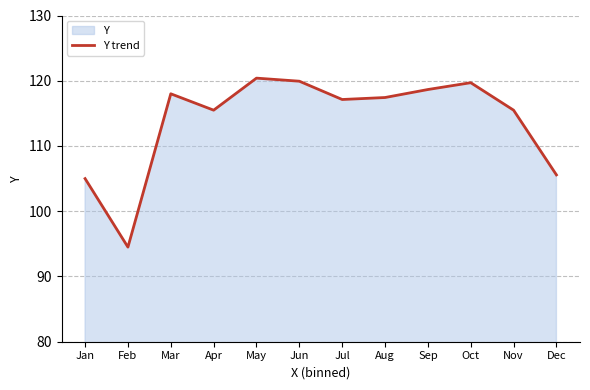

At which category does the data reach its first local peak?

Mar